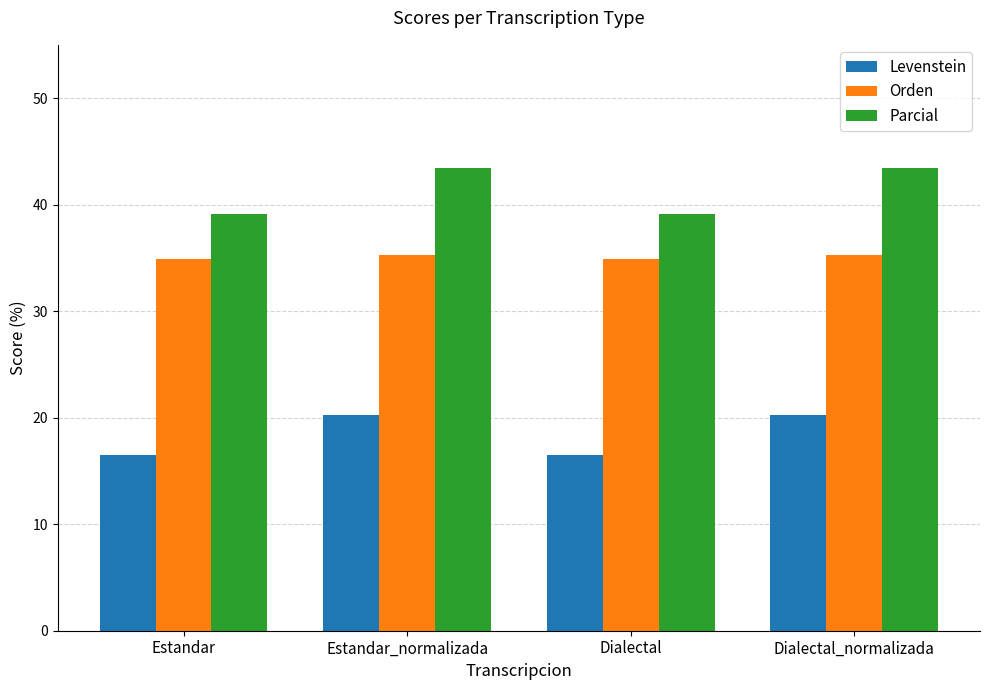

True or false: Parcial has a value of 39.1 at Estandar.

True